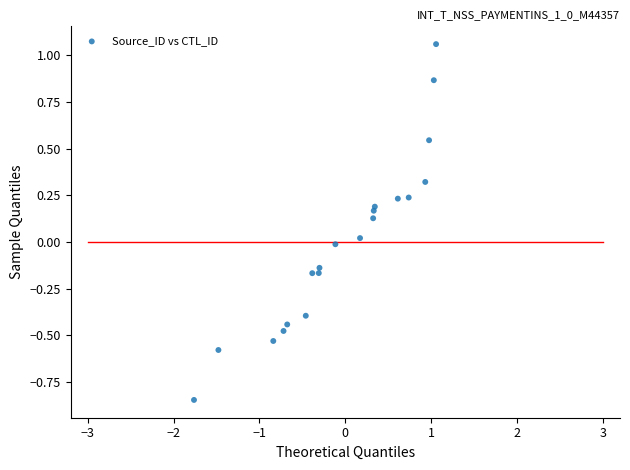

What is the range of X values (max minus min)?

2.8